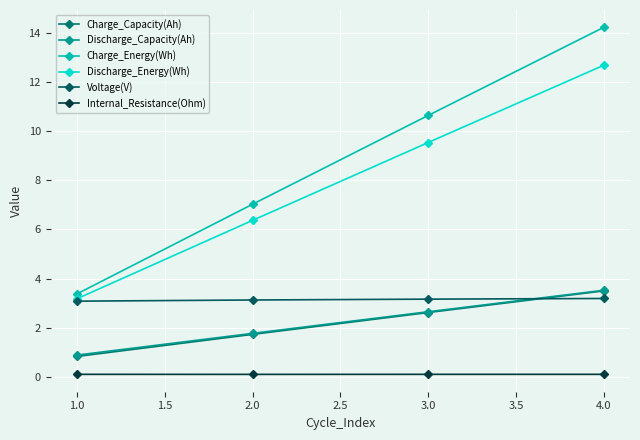

How many data points in Charge_Energy(Wh) are above 10?

2